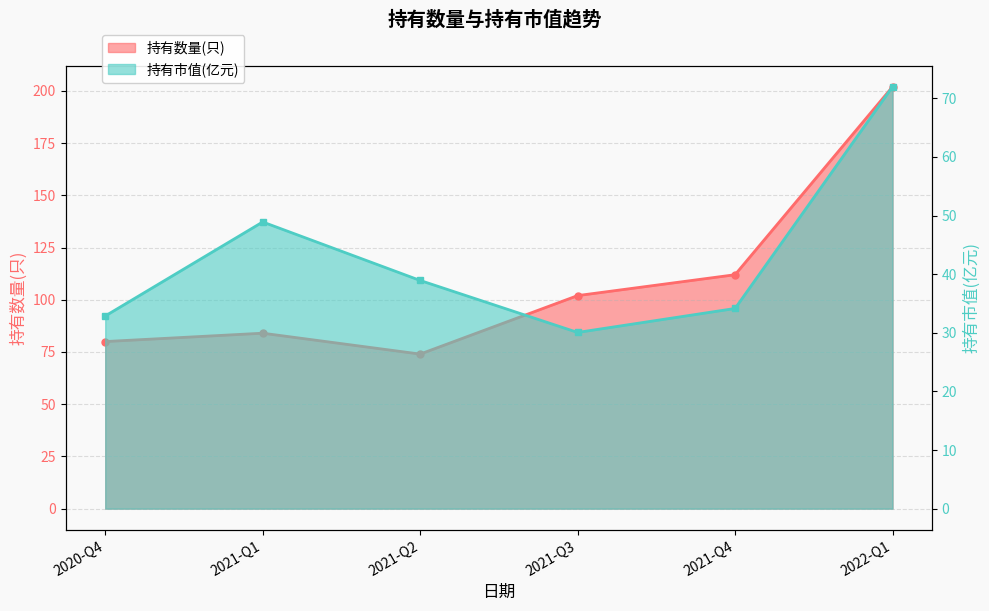

What is the difference between the 持有数量(只) values at 2021-Q4 and 2022-Q1?

90.0